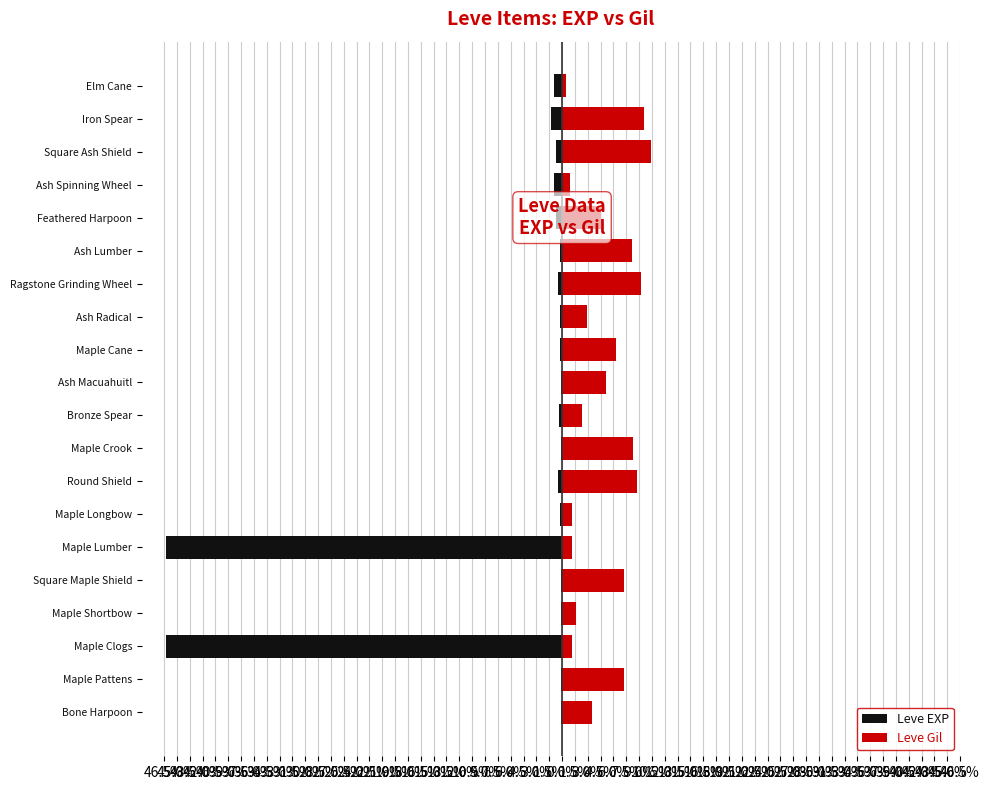

Between Maple Shortbow and Square Maple Shield, which series saw the biggest shift?

Leve Gil